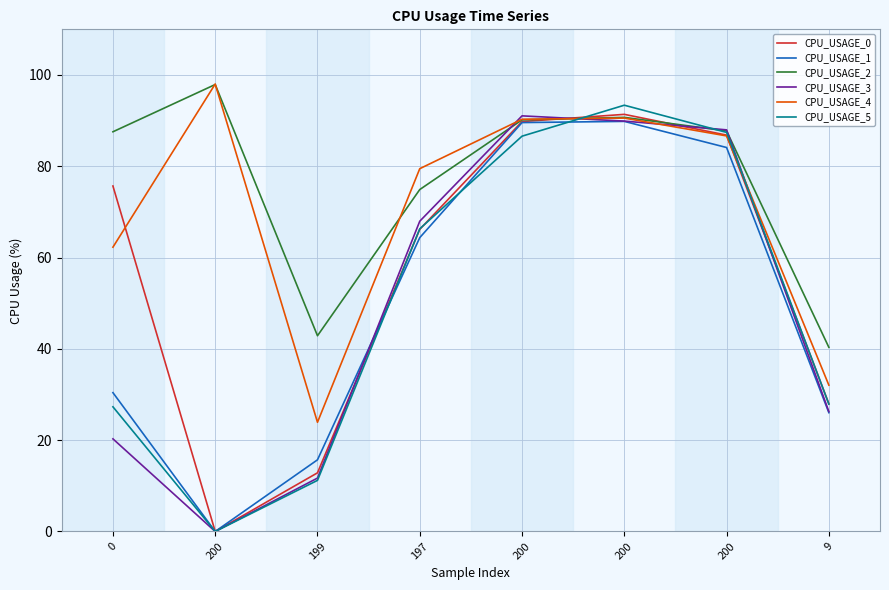

How many series are shown in this chart?

6